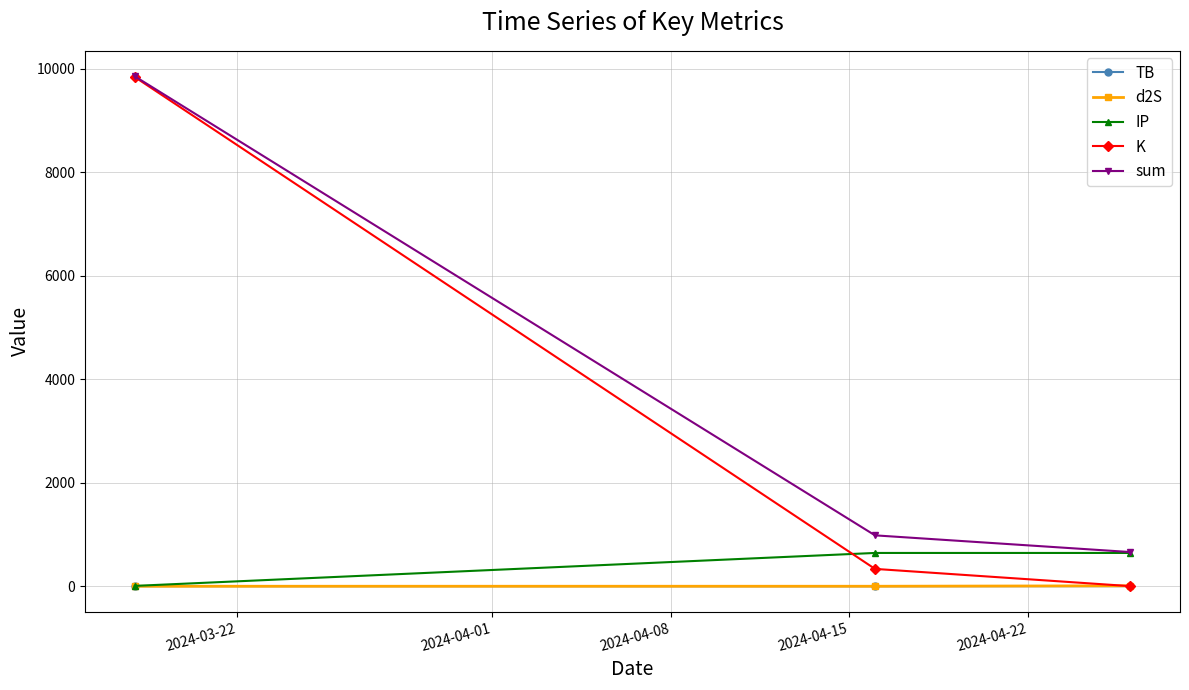

Which series has the largest total across all categories?

sum